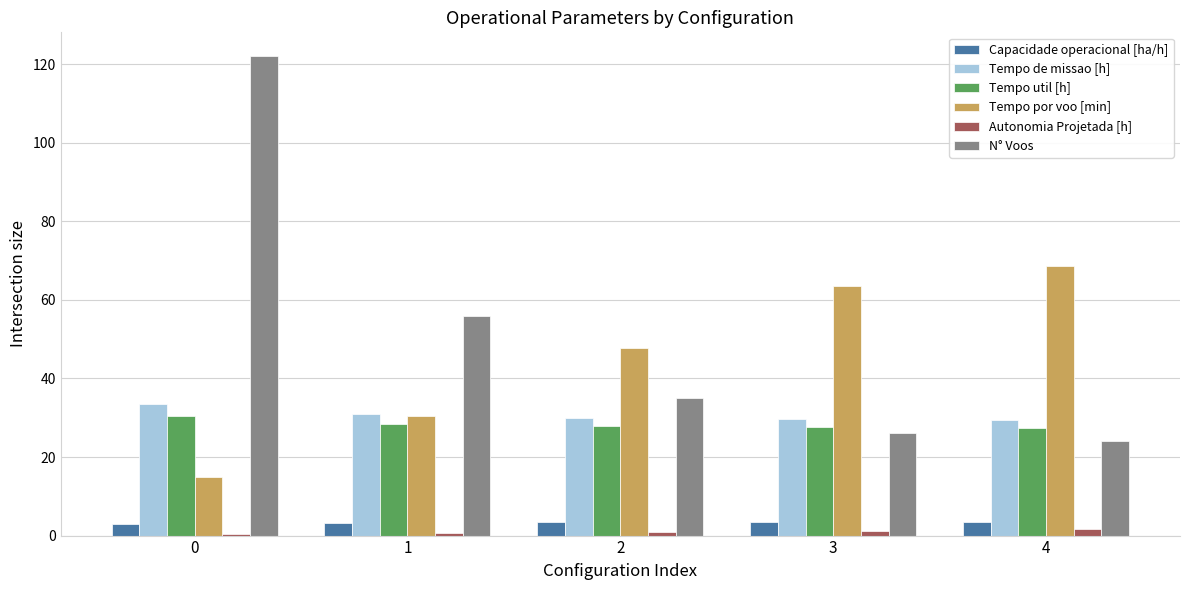

What is the spread (max minus min) of values at 0?

121.7